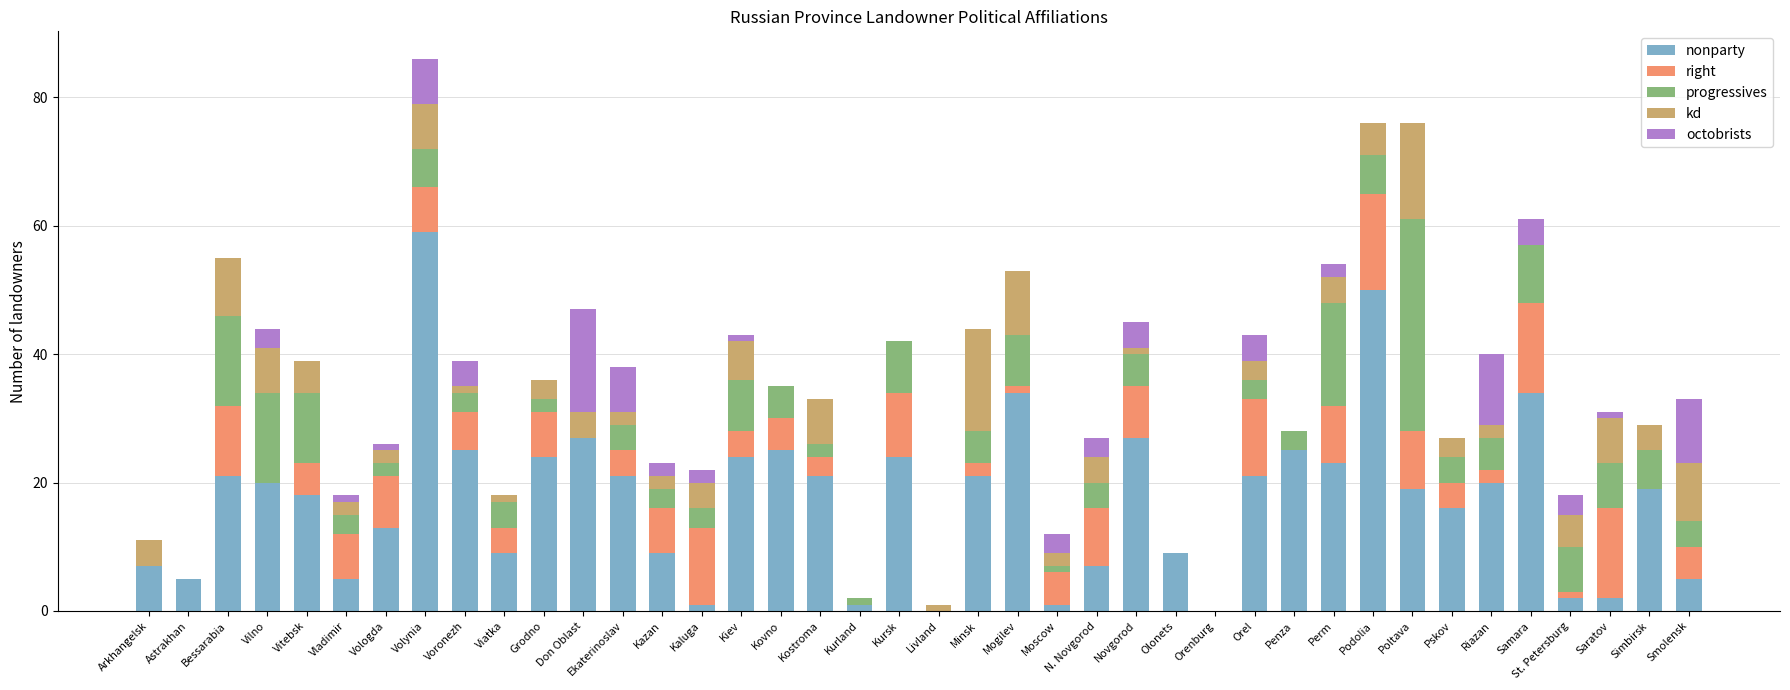

What is the total value across all series at Astrakhan?

5